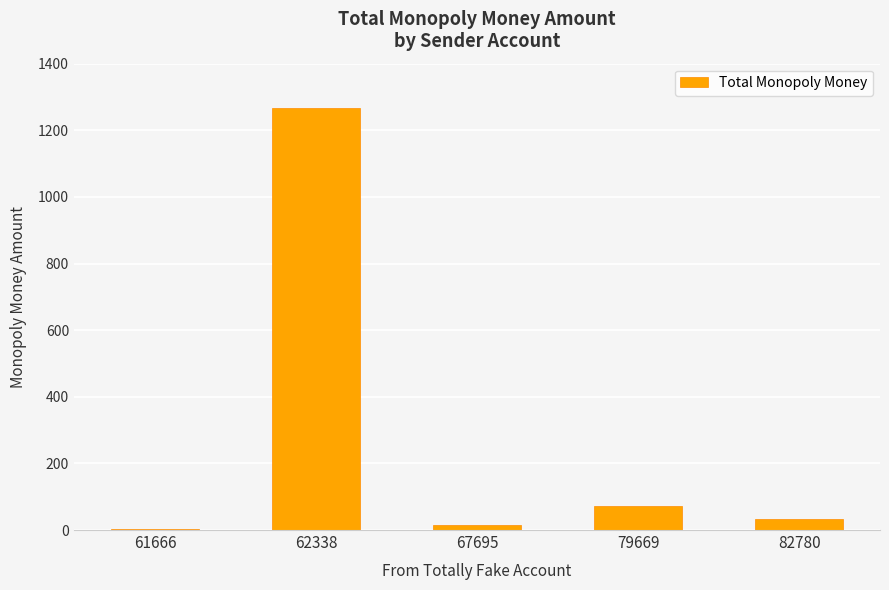

Are the bars horizontal?

No